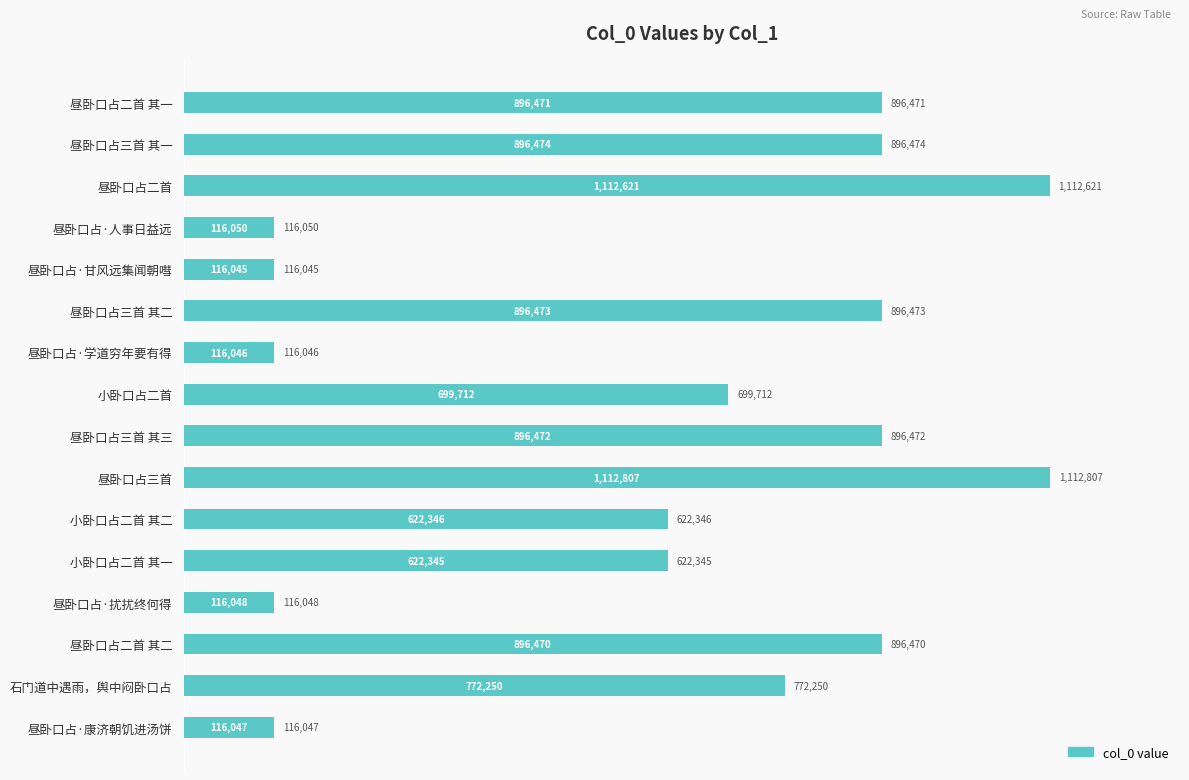

Does the chart contain any negative values?

No